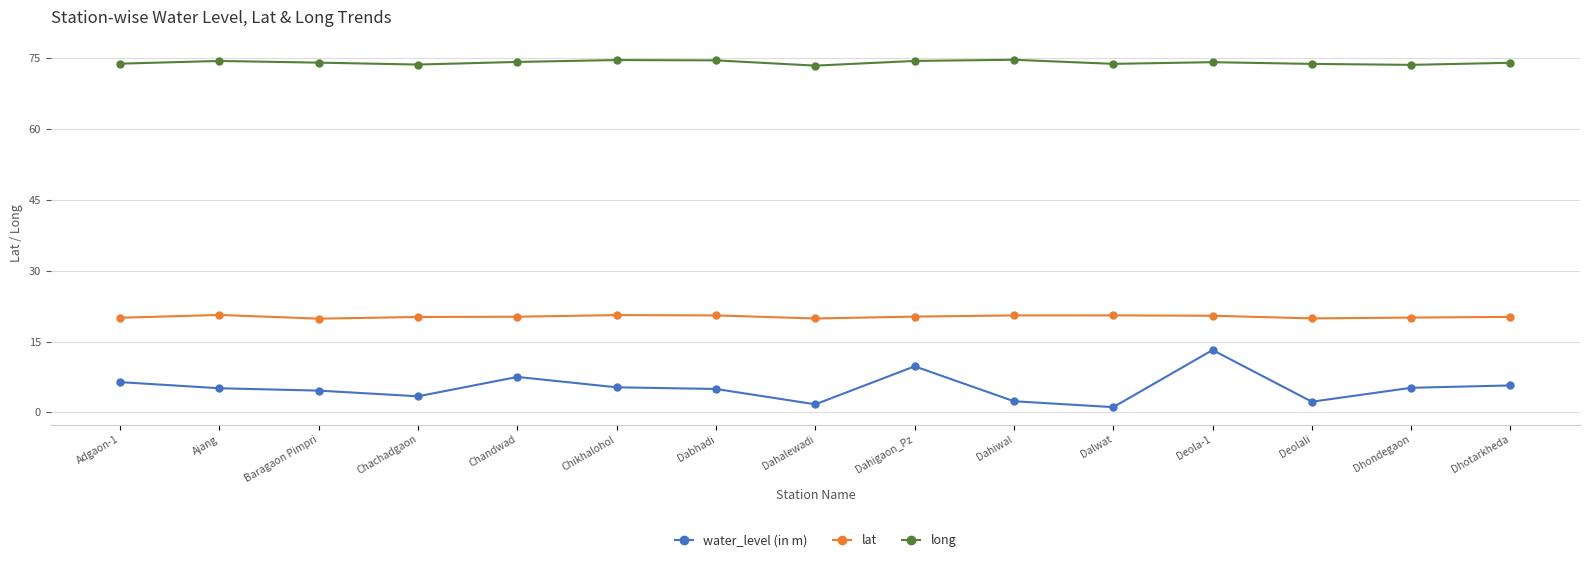

Rank the series at Dahiwal from lowest to highest value.

water_level (in m), lat, long